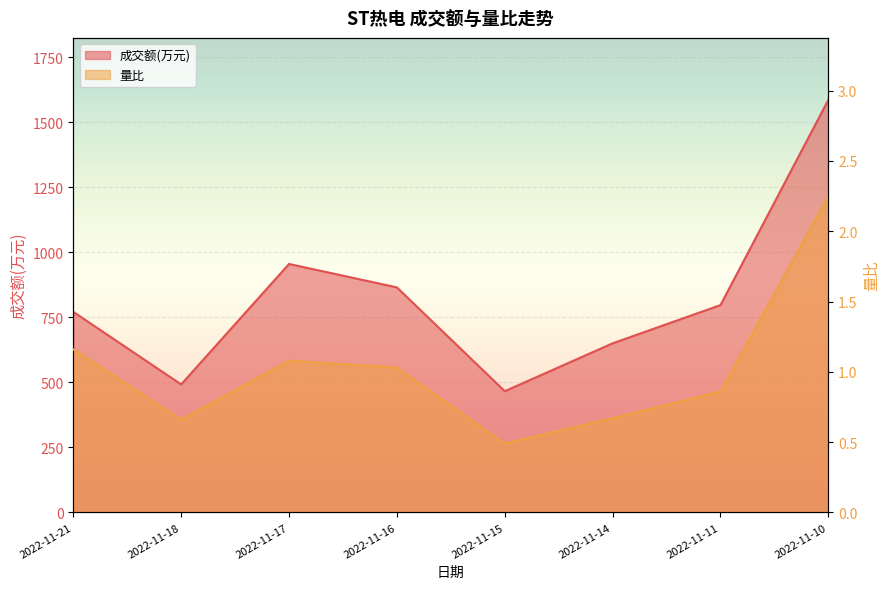

List the series in order of their overall mean, lowest first.

量比, 成交额(万元)